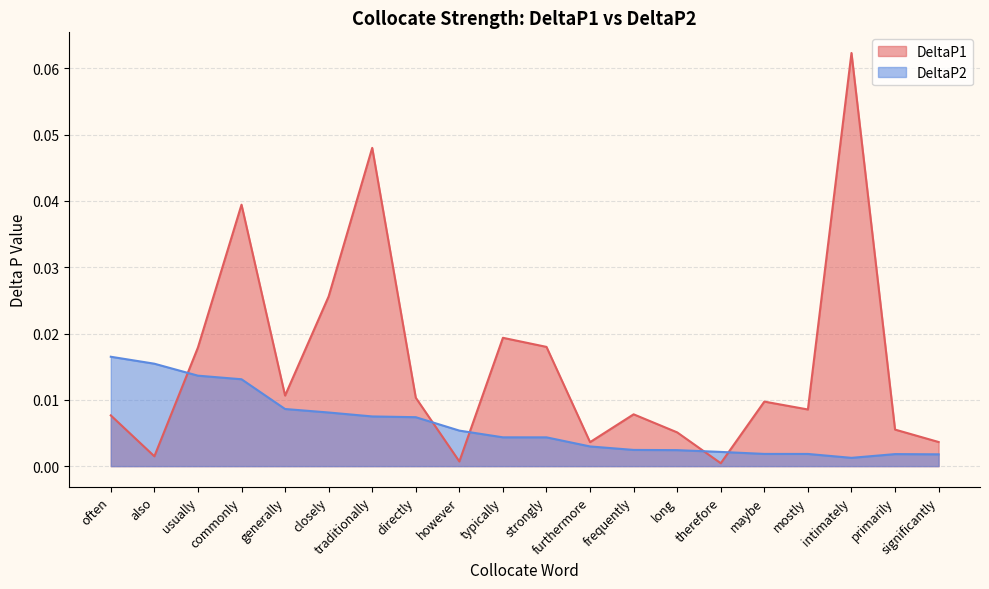

List the series in order of their peak value, highest first.

DeltaP1, DeltaP2